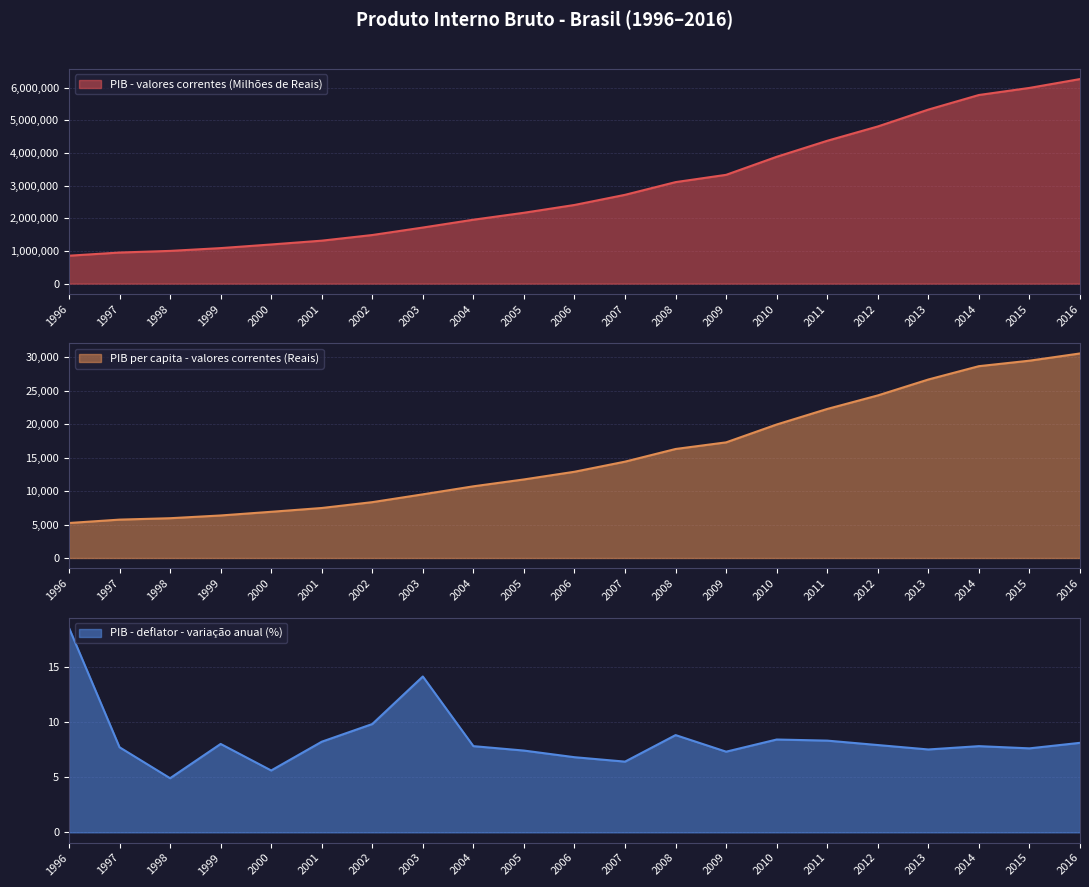

True or false: PIB - valores correntes (Milhões de Reais) has more than 2 points higher than both neighbors.

False